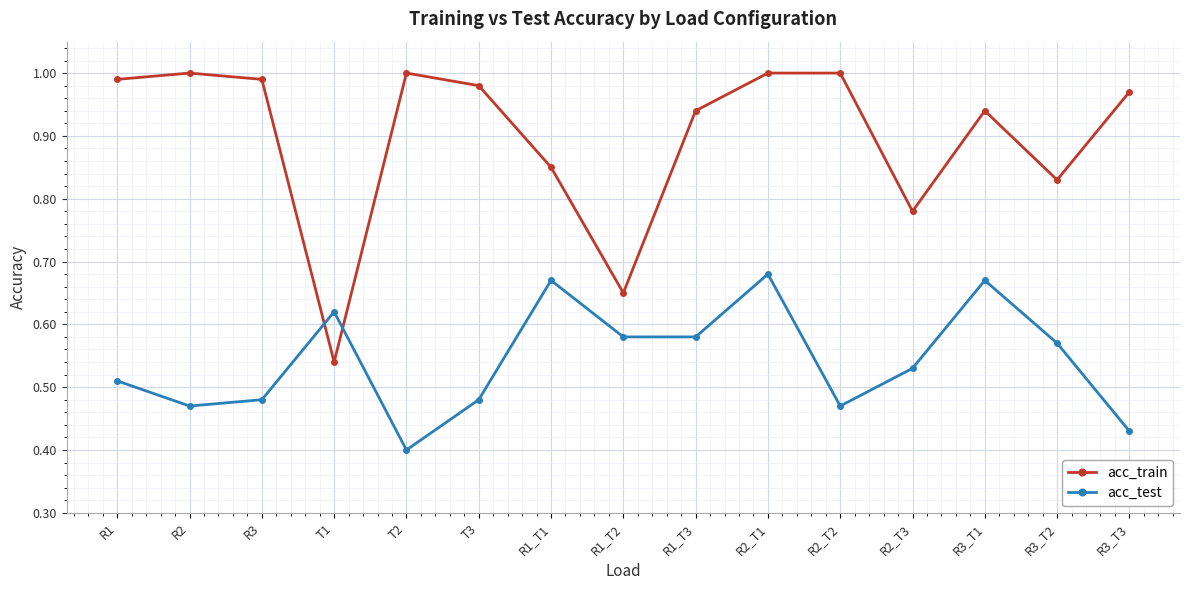

In acc_train, how many points are lower than both neighbors (excluding endpoints)?

4